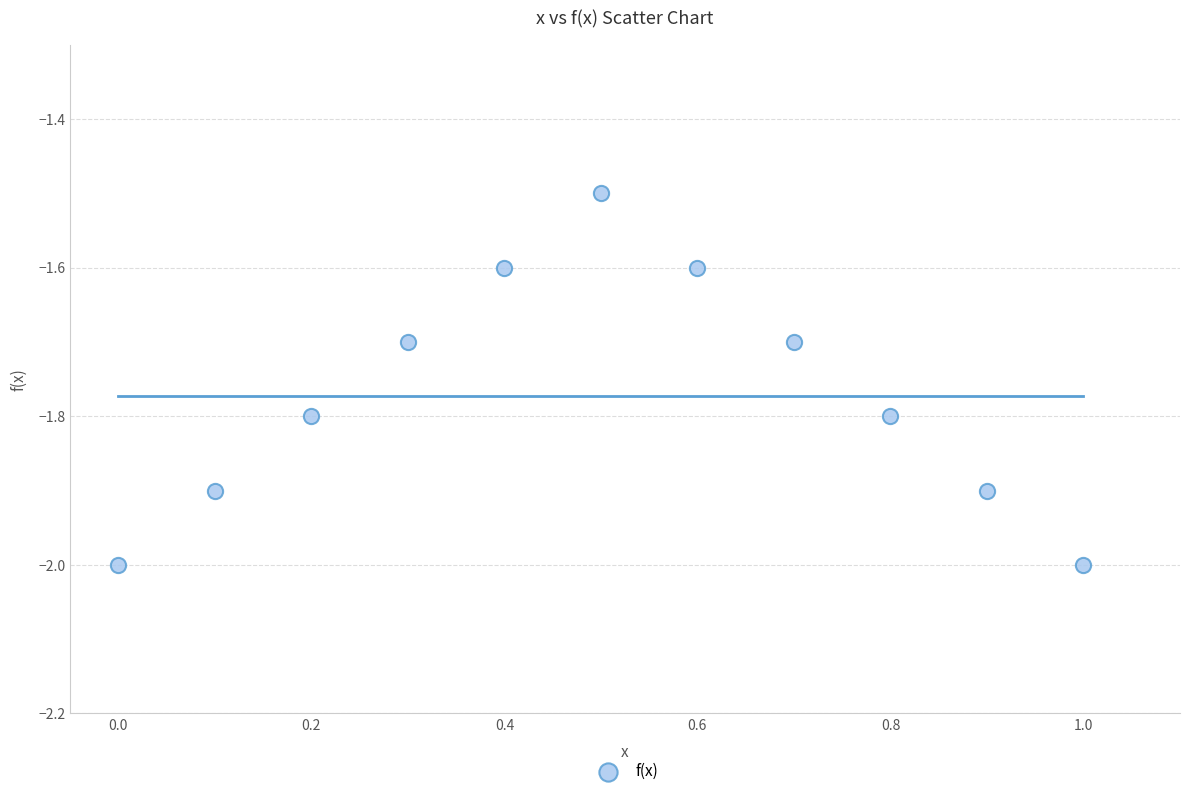

What Y value in the scatter plot is closest to -1?

-1.5